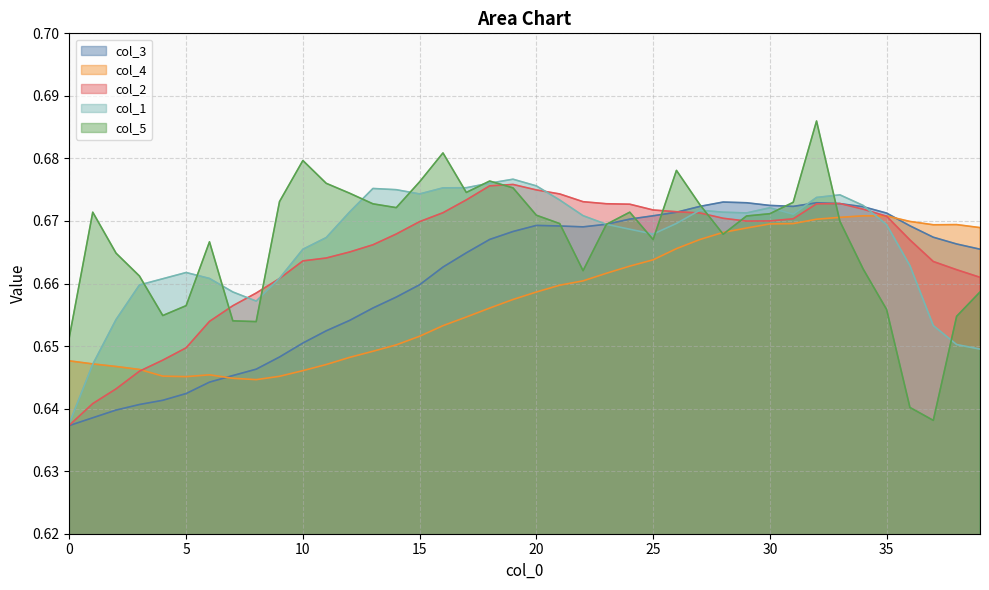

At which label does col_4 reach its minimum?

8